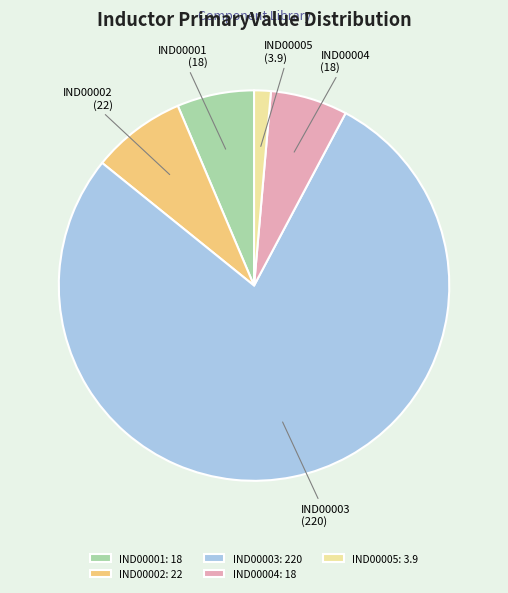

Does IND00001 represent more than half of the total?

No